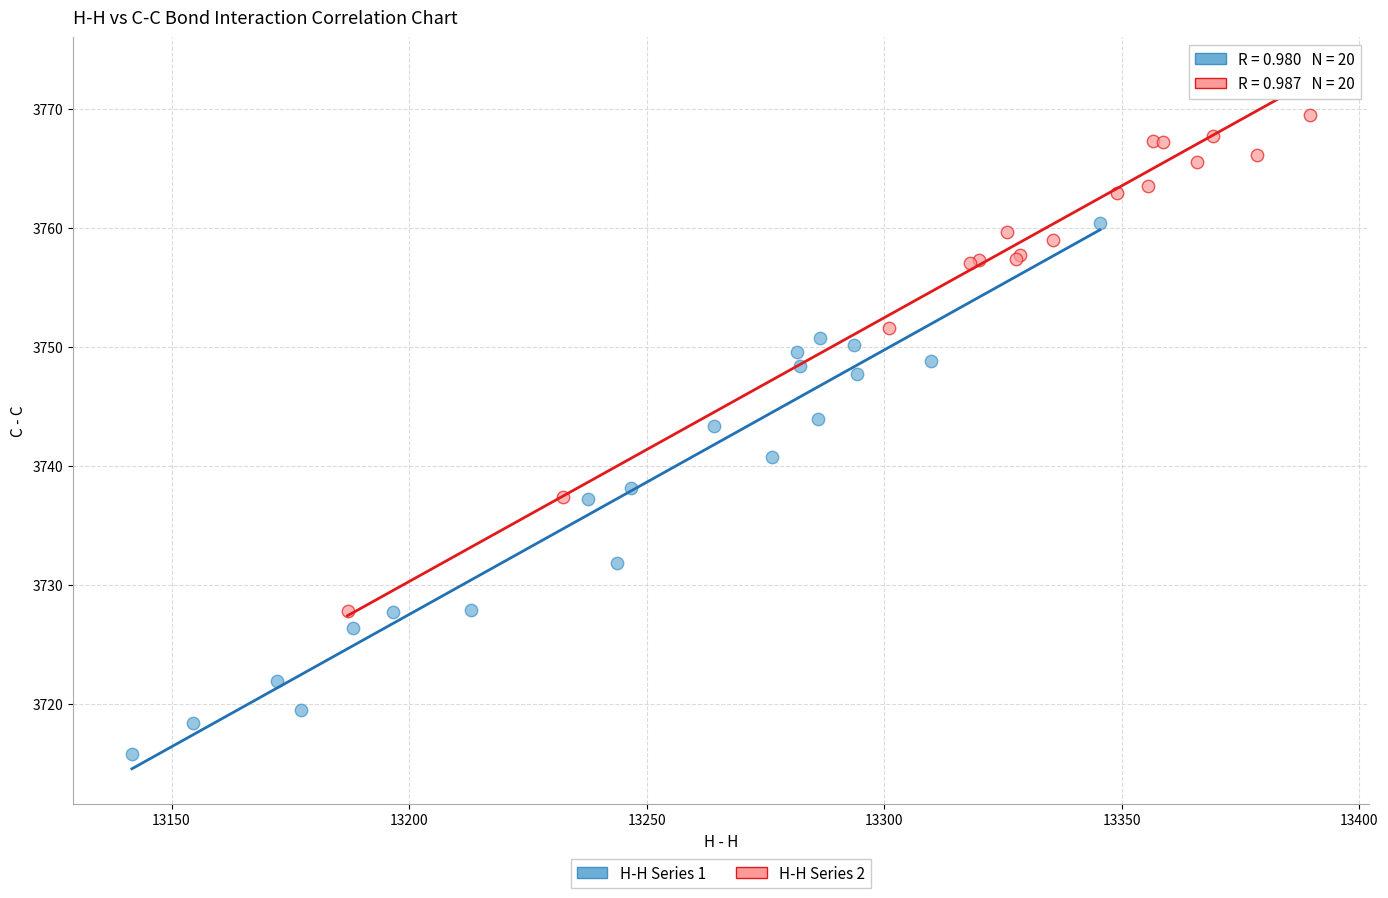

Which series reaches the minimum Y coordinate?

H-H Series 1